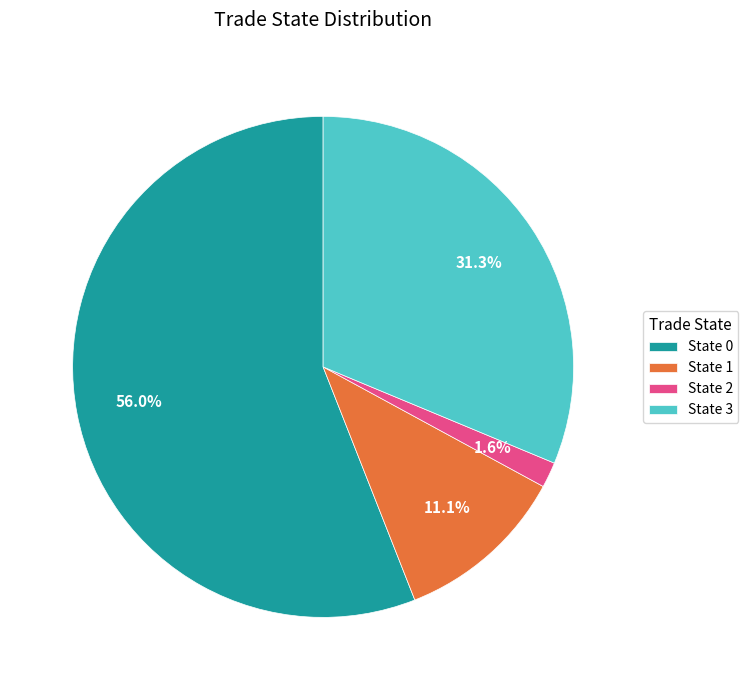

Between State 2 and State 3, which is larger?

State 3